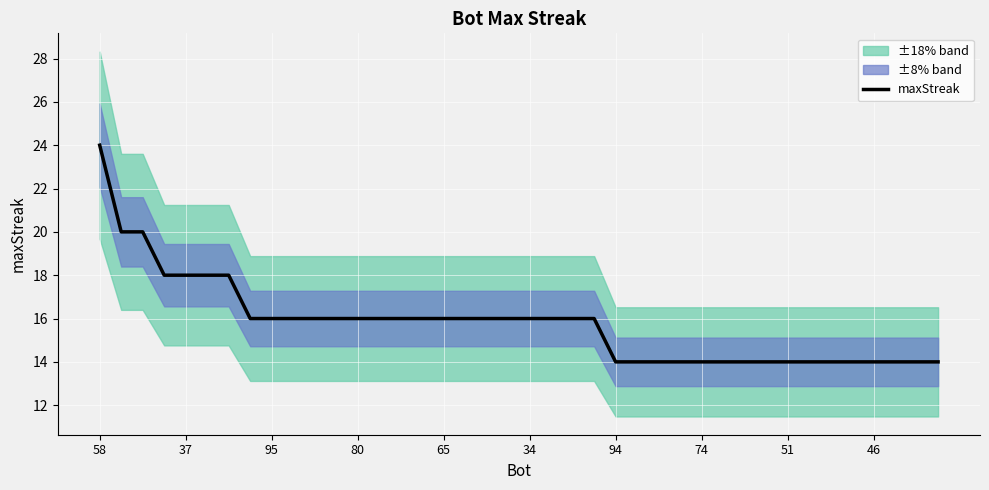

Read the value at 58.

24